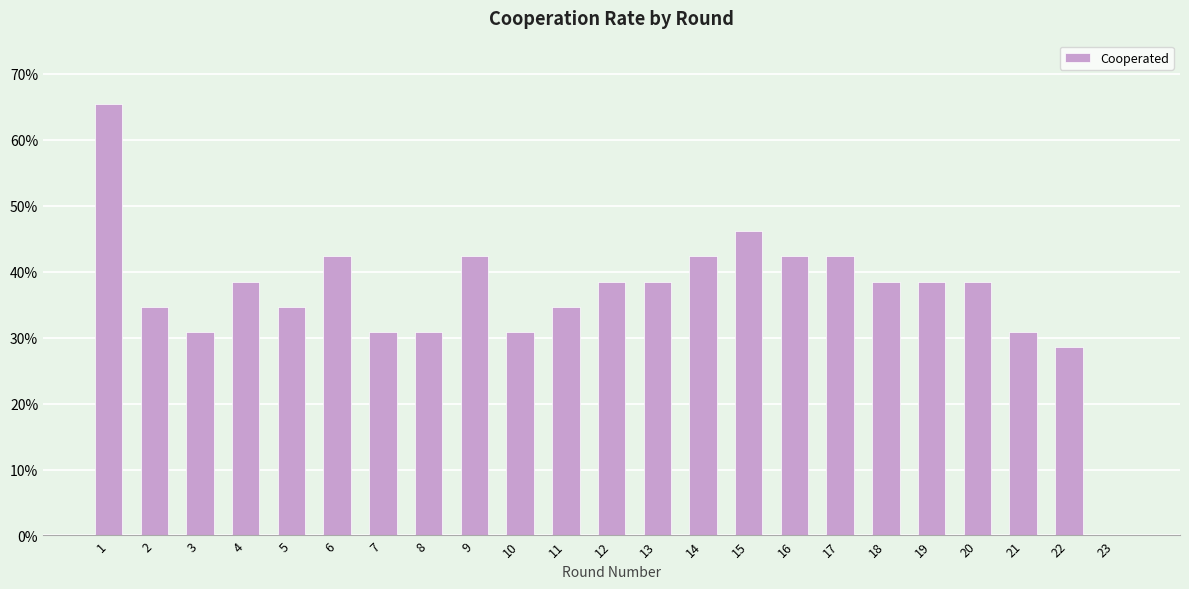

The value at 23 is -0.3. True or false?

False